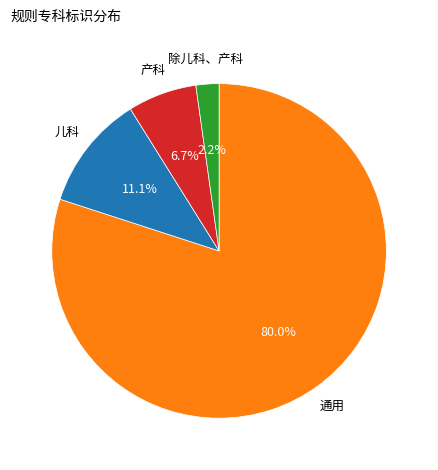

Does any single category account for the majority?

Yes